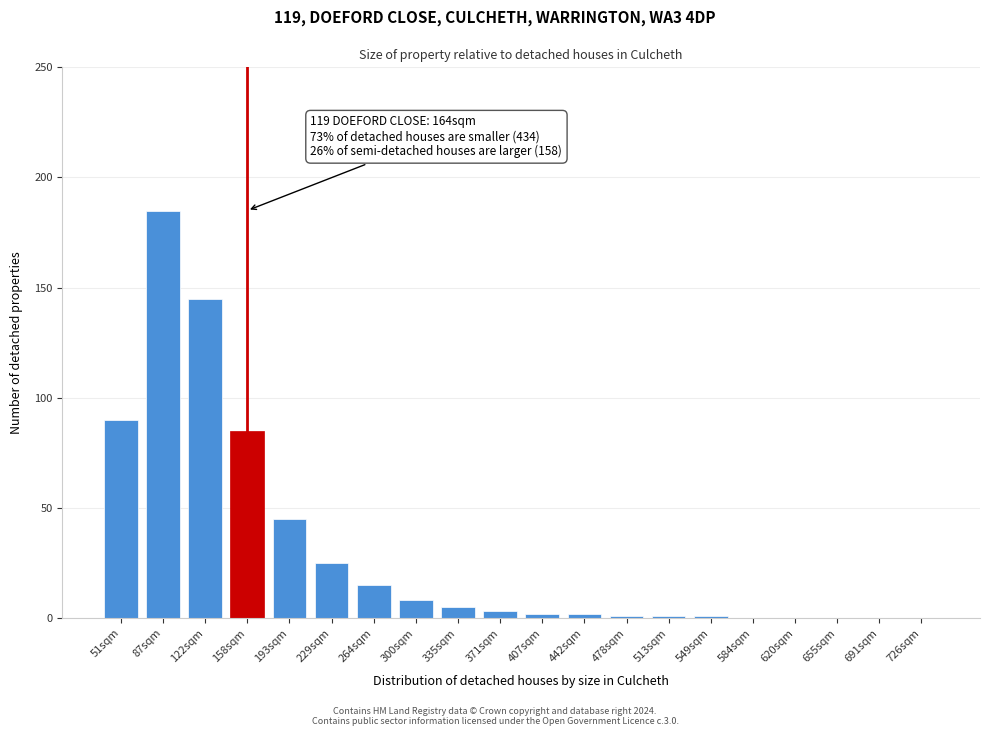

Reading left to right, list all the values displayed in this chart.

51sqm=90	87sqm=185	122sqm=145	158sqm=85	193sqm=45	229sqm=25	264sqm=15	300sqm=8	335sqm=5	371sqm=3	407sqm=2	442sqm=2	478sqm=1	513sqm=1	549sqm=1	584sqm=0	620sqm=0	655sqm=0	691sqm=0	726sqm=0